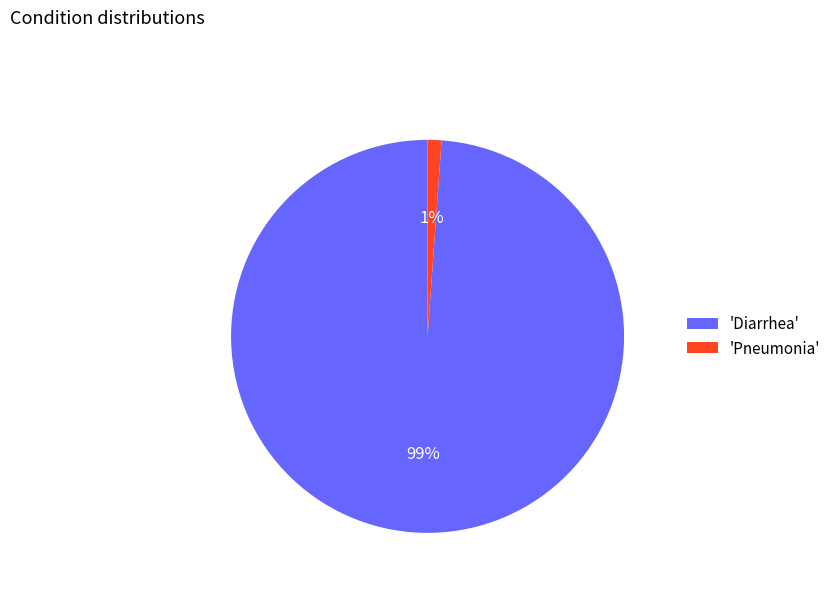

Which has a higher value, 'Diarrhea' or 'Pneumonia'?

'Diarrhea'